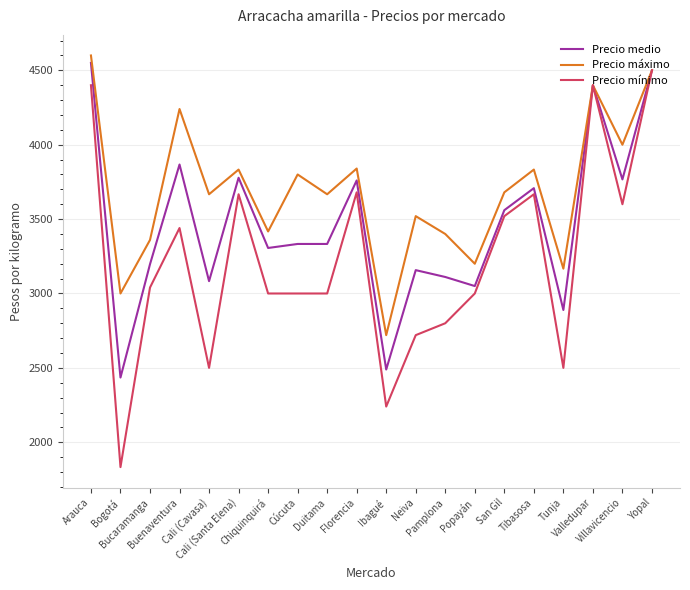

Rank the series by their average value, from highest to lowest.

Precio máximo, Precio medio, Precio mínimo